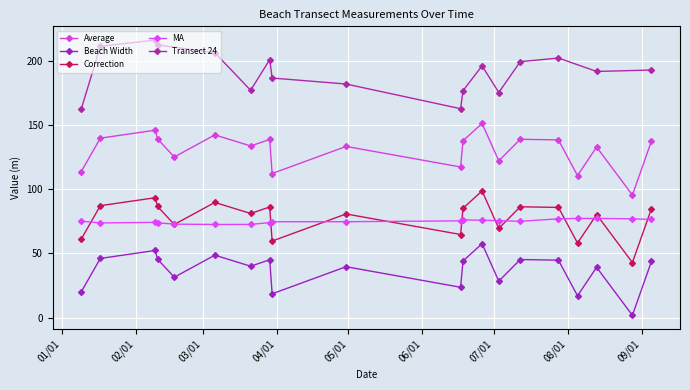

Which label corresponds to the smallest value in the chart?

2007-08-28